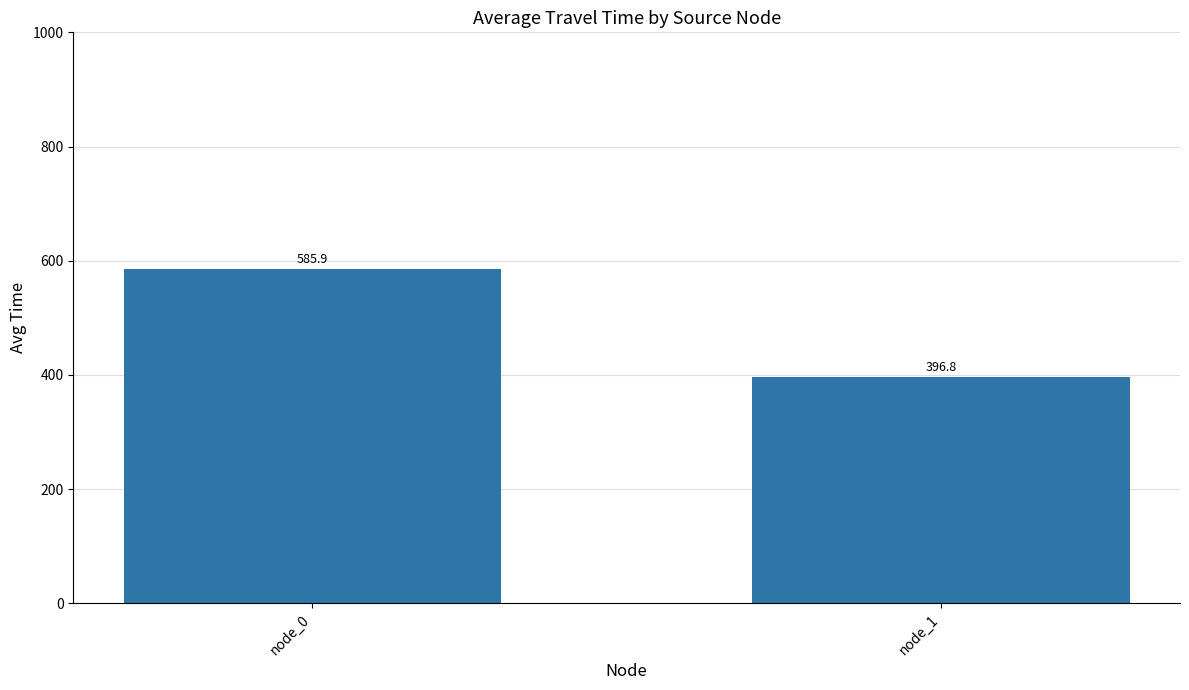

Between node_1 and node_0, which is larger?

node_0